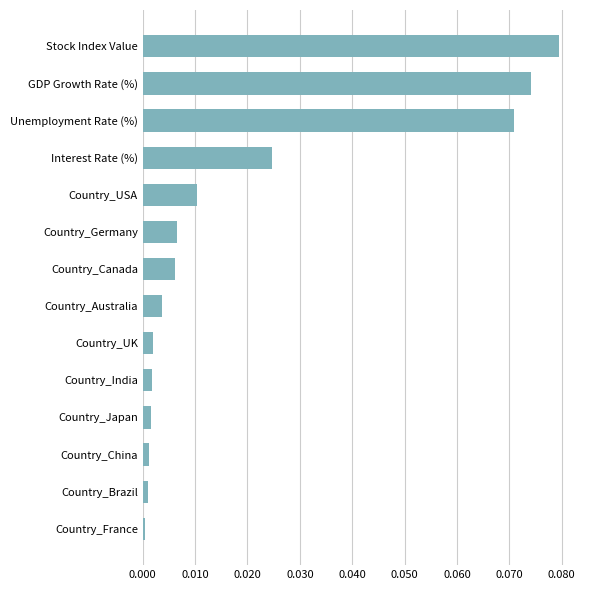

Are the bars horizontal?

Yes